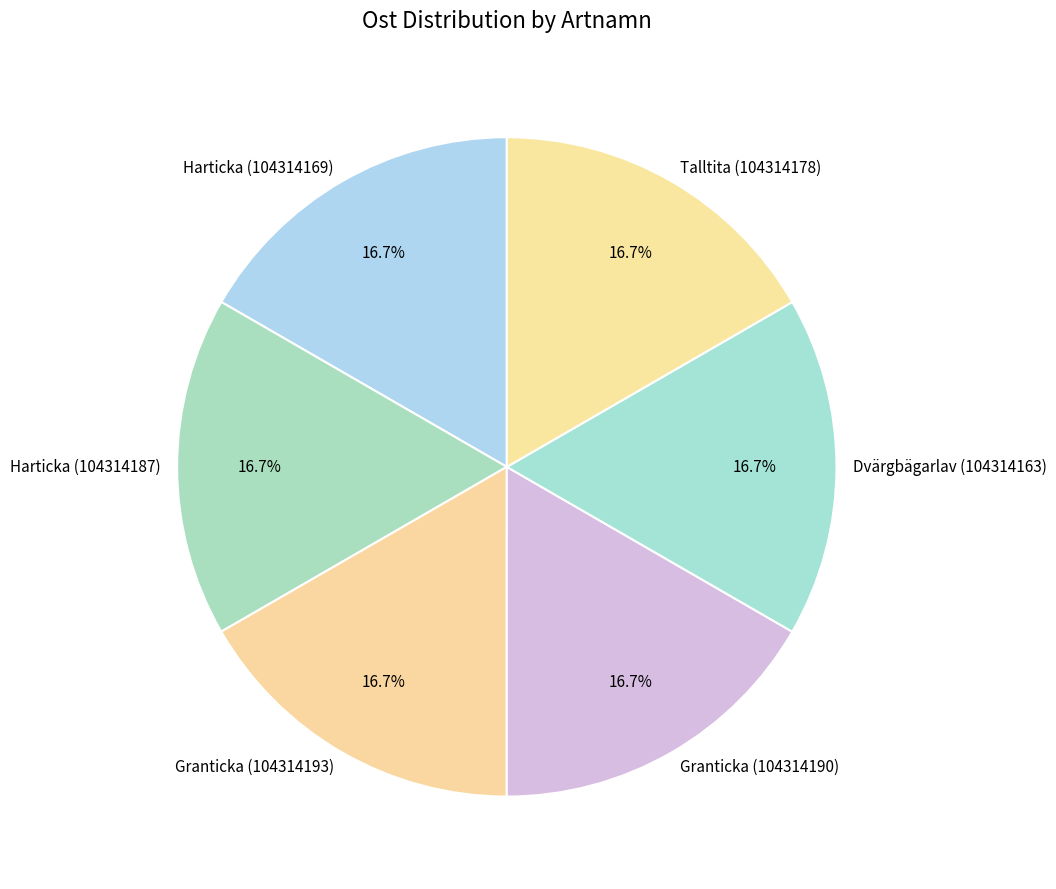

Approximately how many times larger is the value at Talltita (104314178) compared to Granticka (104314190)?

1.0